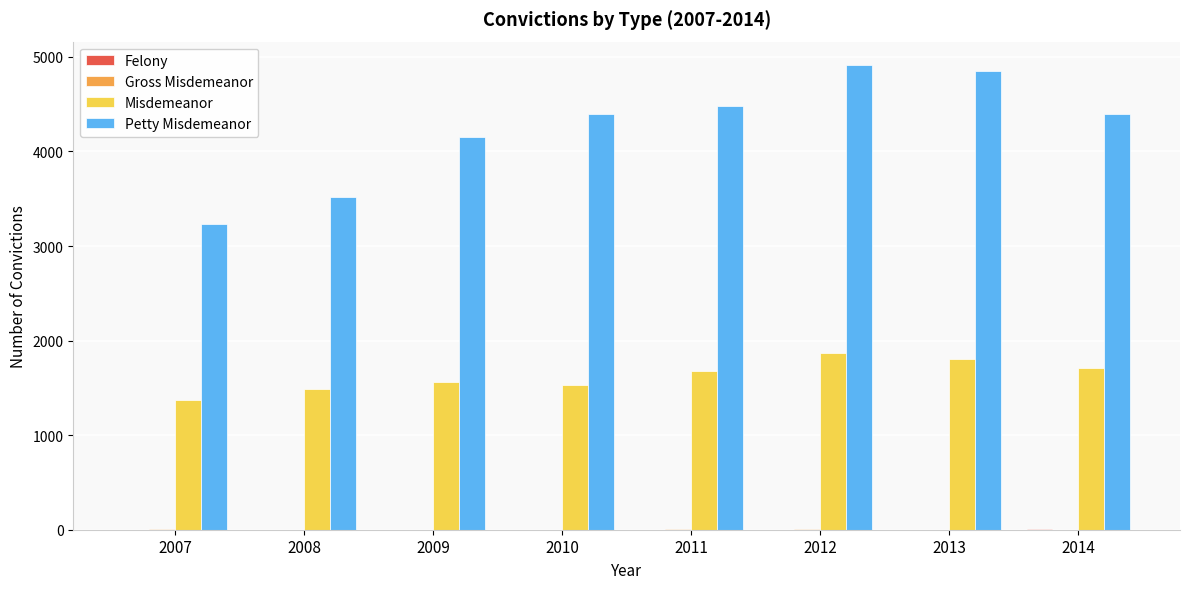

Between 2010 and 2013, which series saw the biggest shift?

Petty Misdemeanor